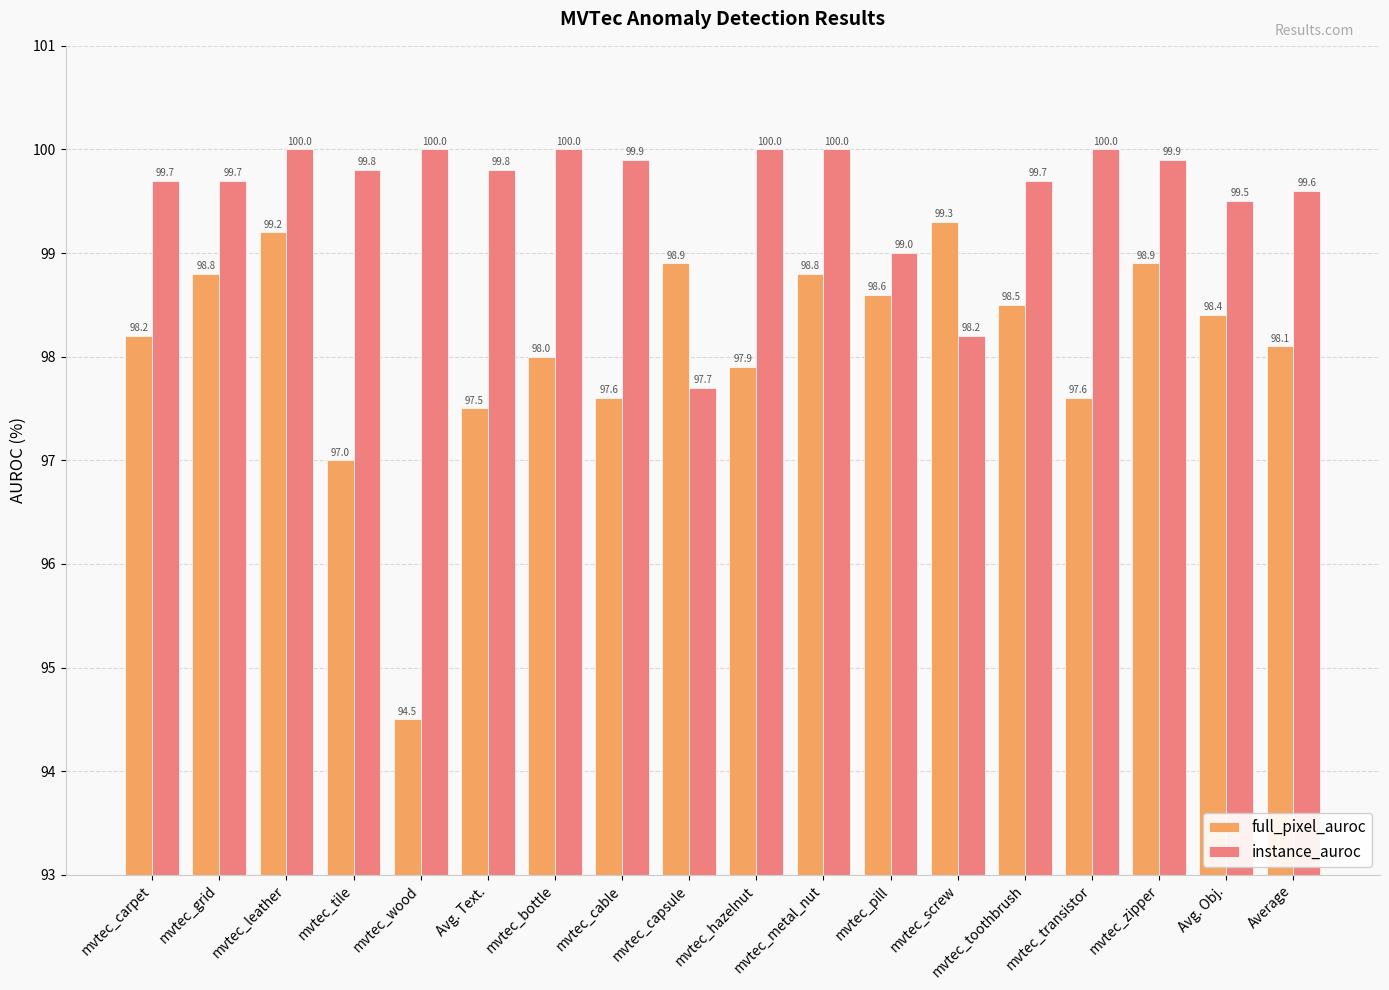

Count the number of data series in this chart.

2